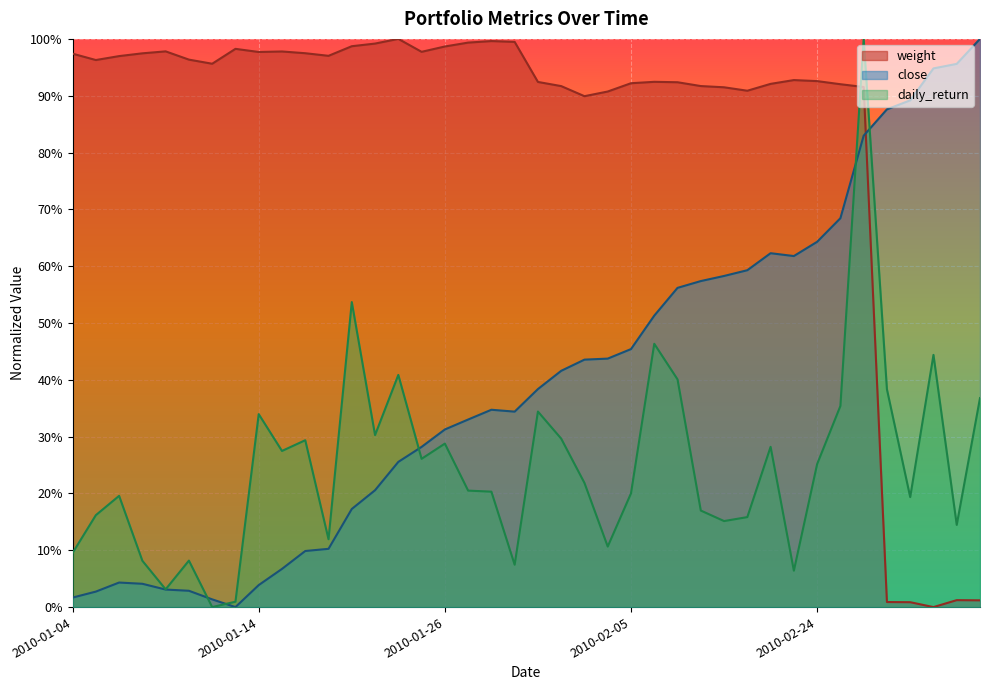

In weight, how many points are higher than both neighbors (excluding endpoints)?

8